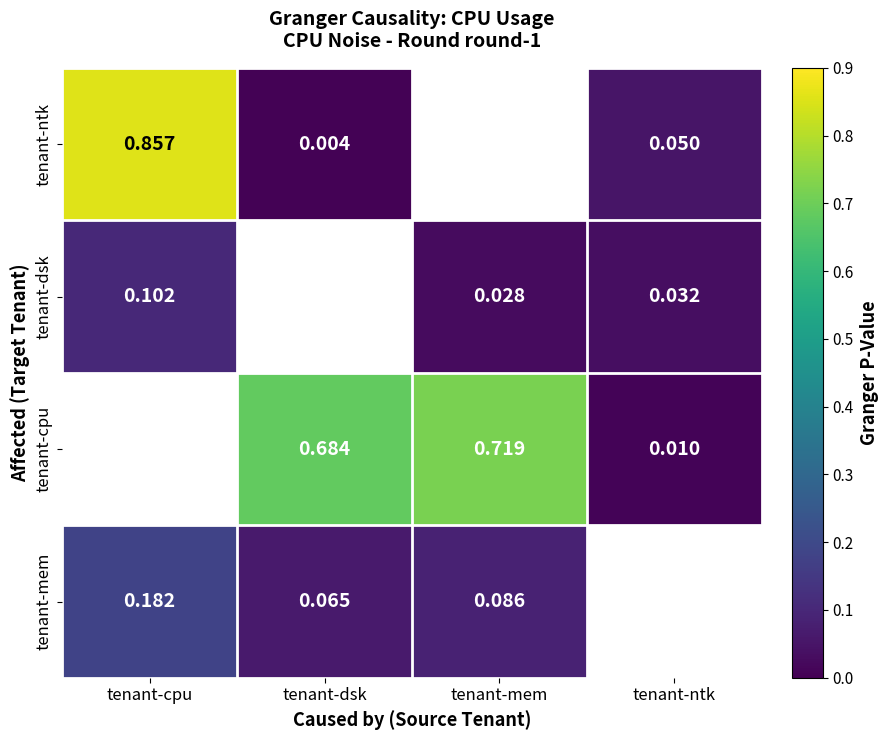

Where is tenant-dsk nearest to the value 0?

tenant-mem